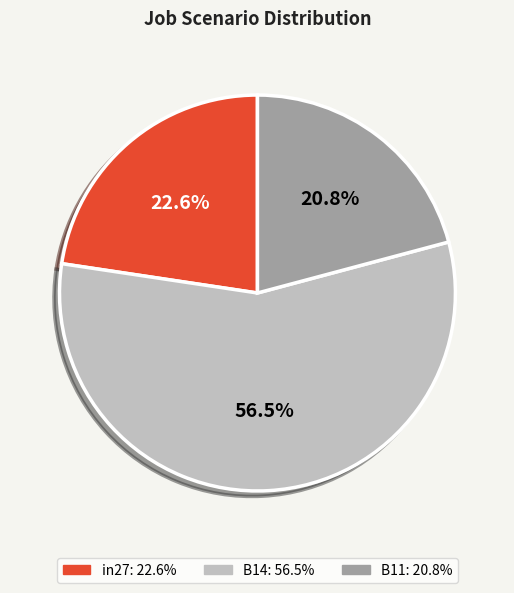

Does B11 represent more than half of the total?

No